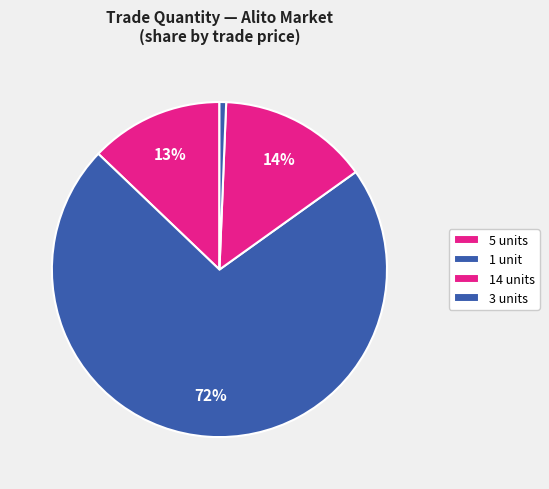

How many slices are in this pie chart?

4